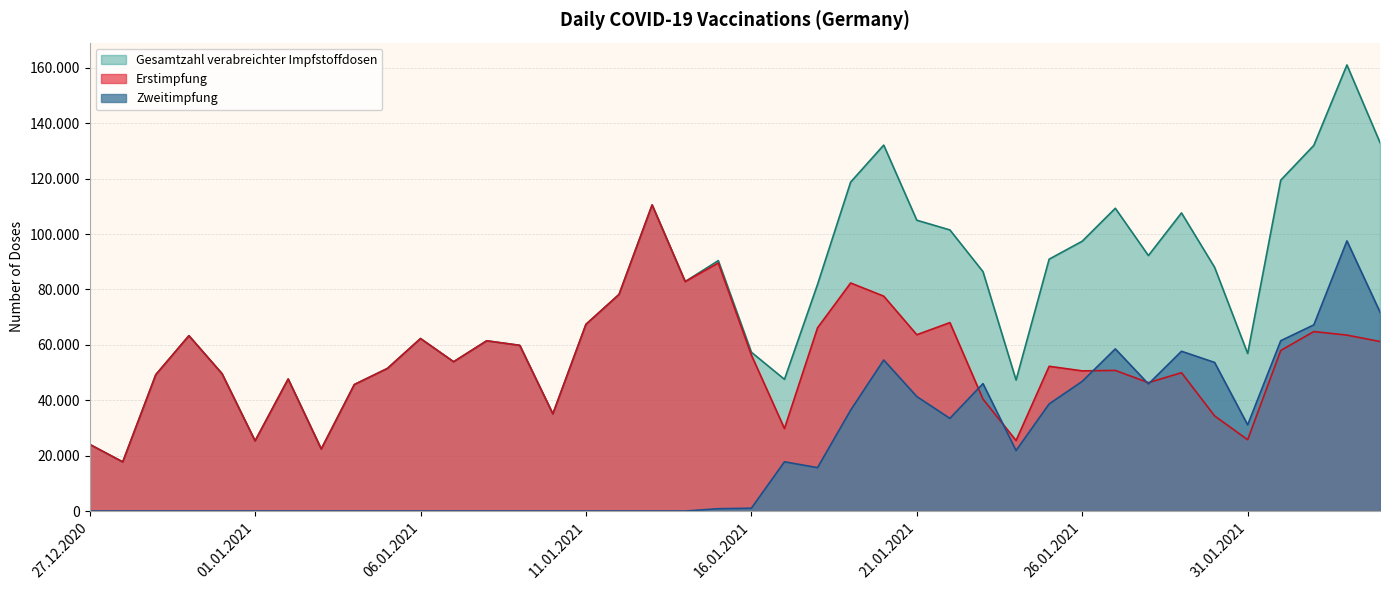

What position from the left is 13.01.2021?

18